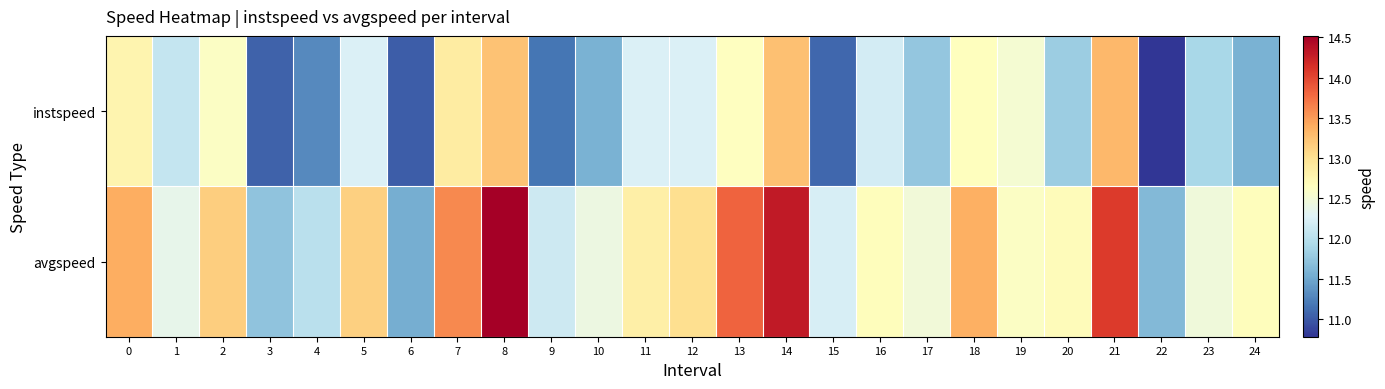

At how many categories does at least one series exceed 14?

3